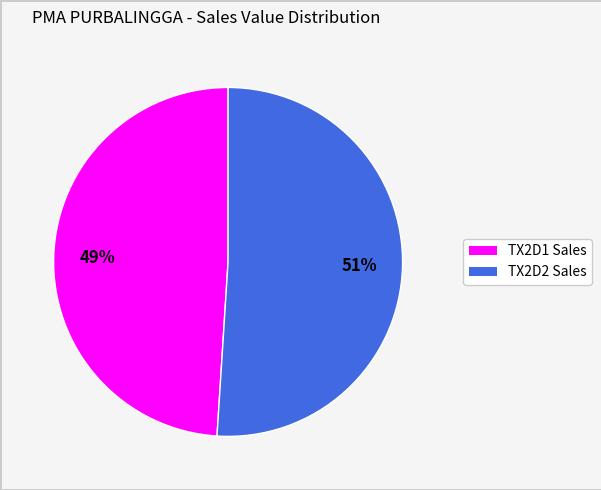

Is there a majority slice in this chart?

Yes